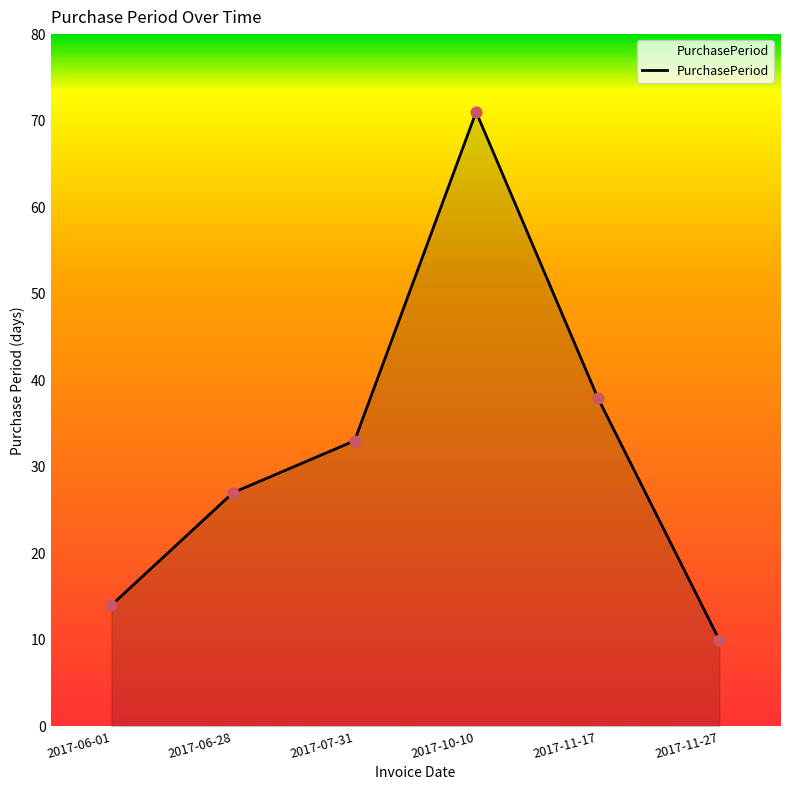

Which has a higher value, 2017-11-17 or 2017-06-28?

2017-11-17